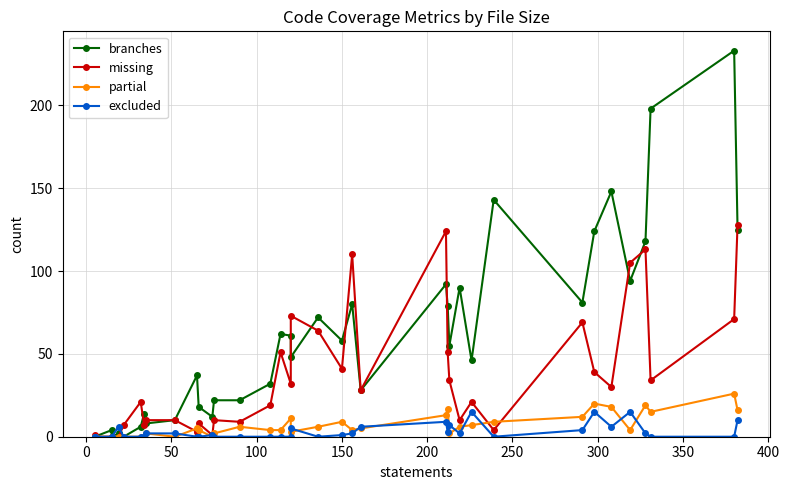

Is it true that excluded equals 0 at 100?

True